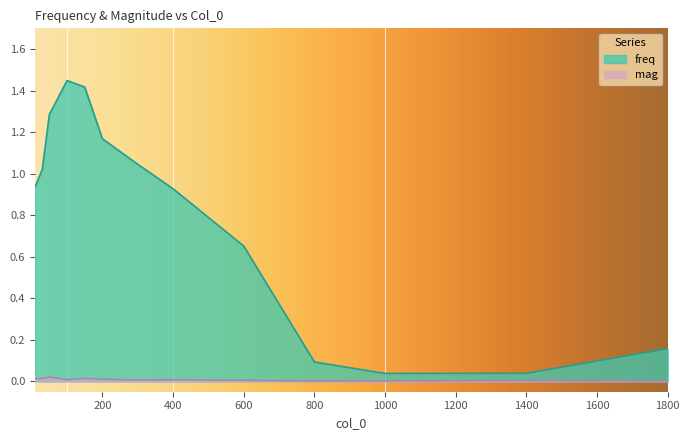

Reading left to right, transcribe all the data shown in this chart.

freq: 0.9	1.0	1.3	1.4	1.4	1.2	1.0	0.9	0.7	0.1	0.0	0.0	0.2
mag: 0.0	0.0	0.0	0.0	0.0	0.0	0.0	0.0	0.0	0.0	0.0	0.0	0.0